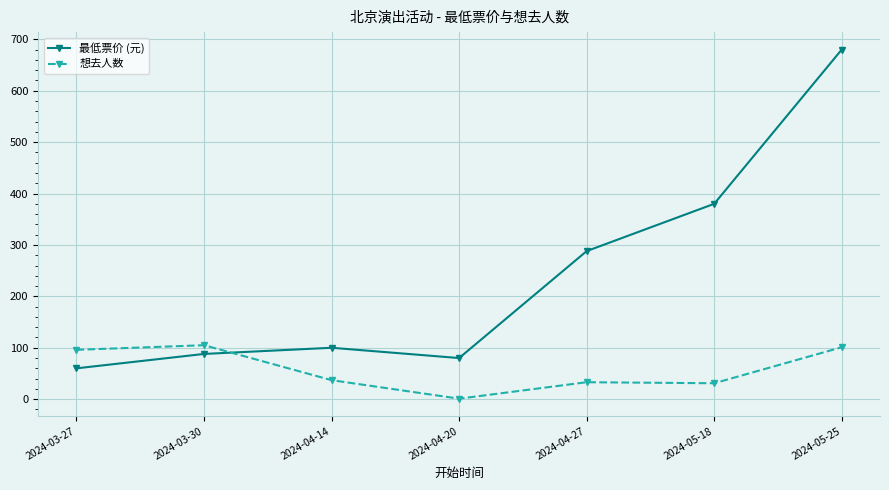

True or false: 最低票价 (元) has a value of 680 at 2024-05-25.

True